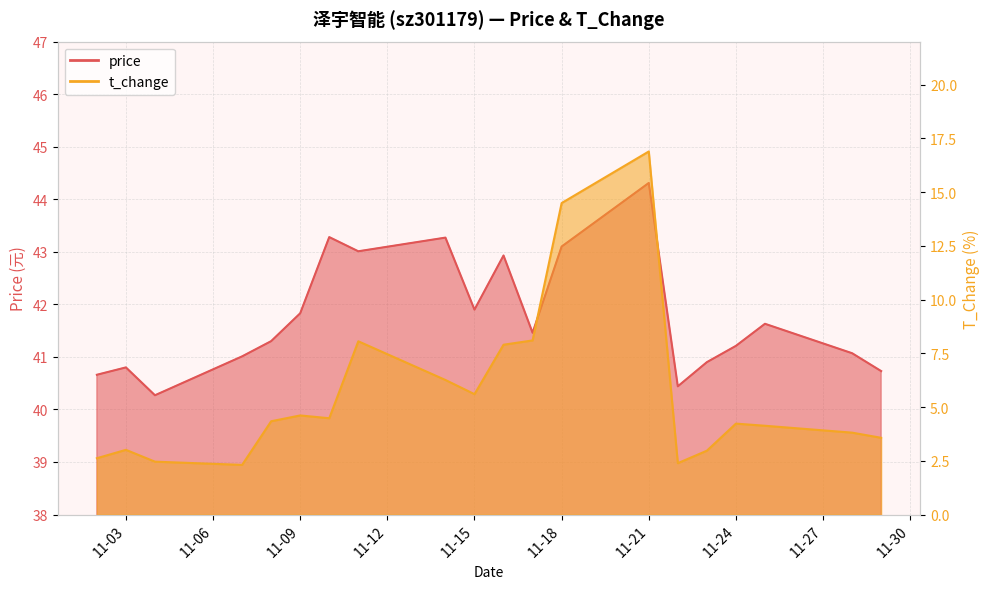

At which category is the sum across all series the highest?

11-21